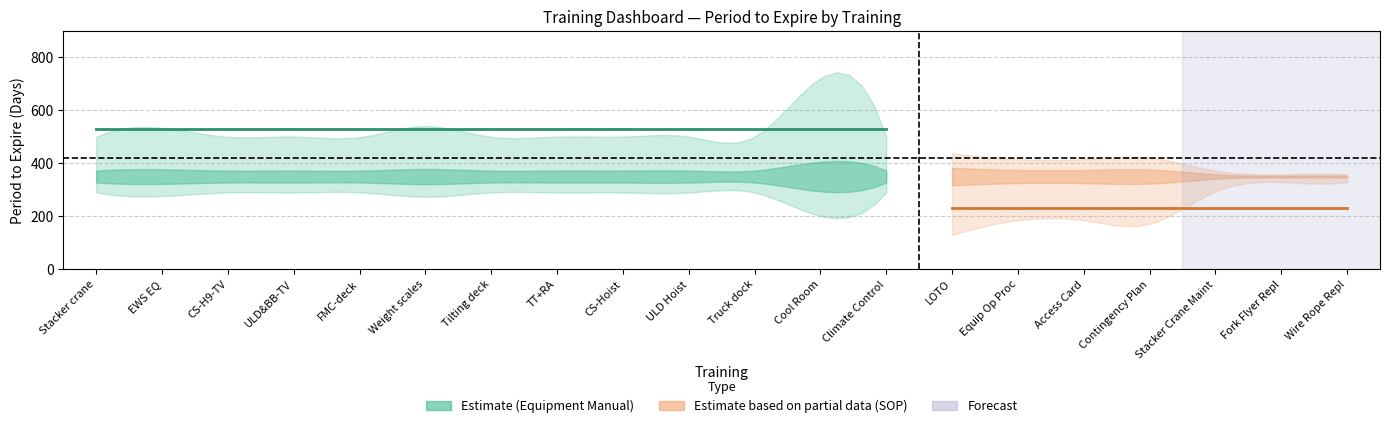

Where is the first local minimum?

2